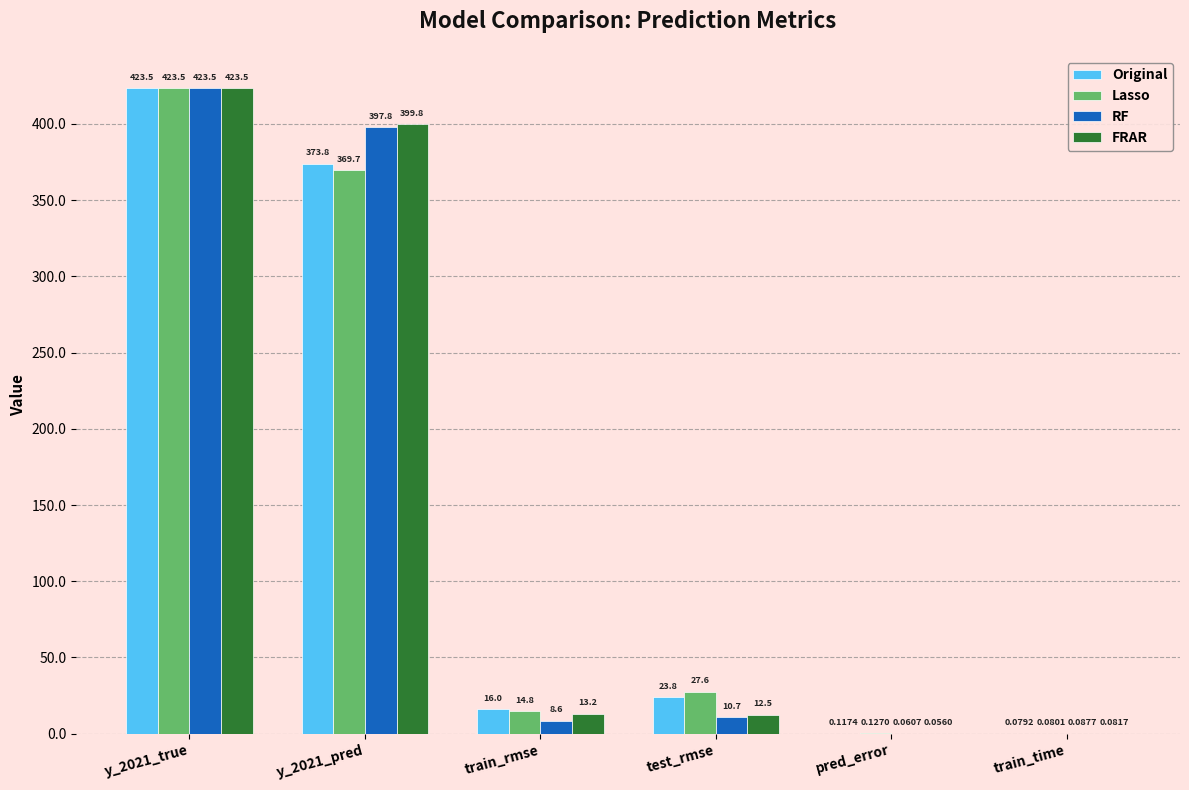

Which series has the largest total across all categories?

FRAR